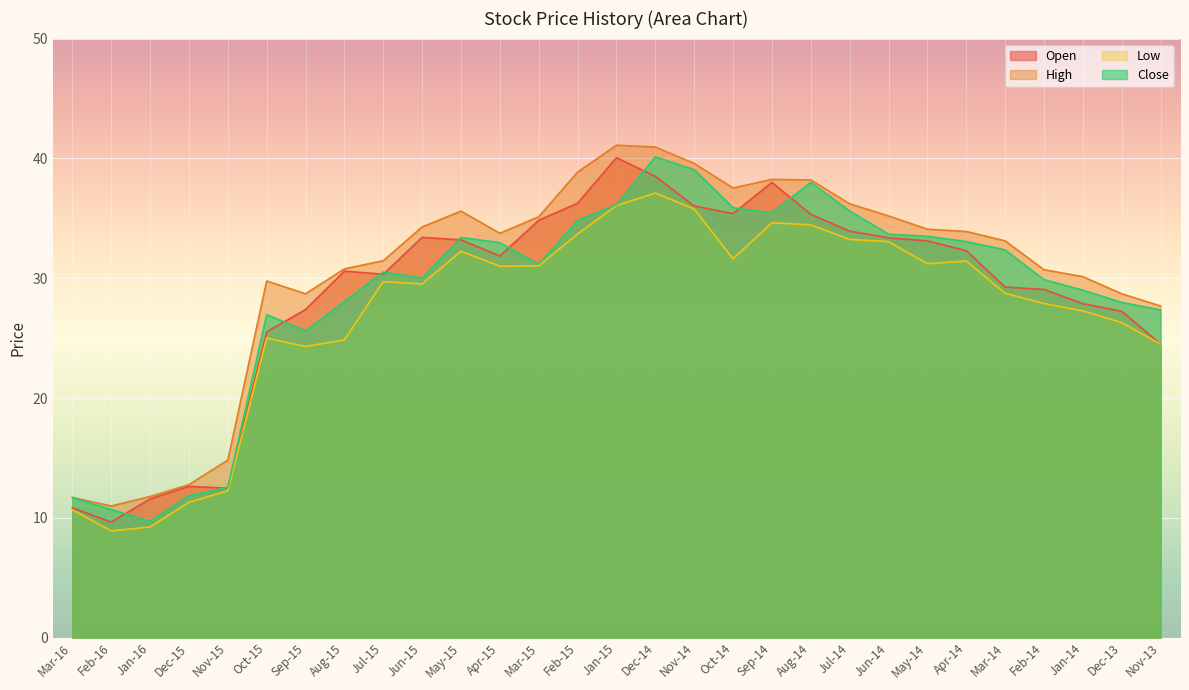

True or false: Open and High cross at least once.

False